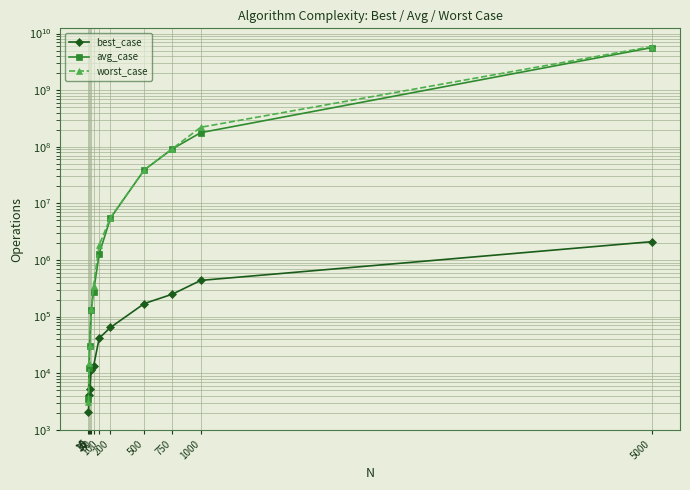

Does the chart display data point markers on the line(s)?

Yes